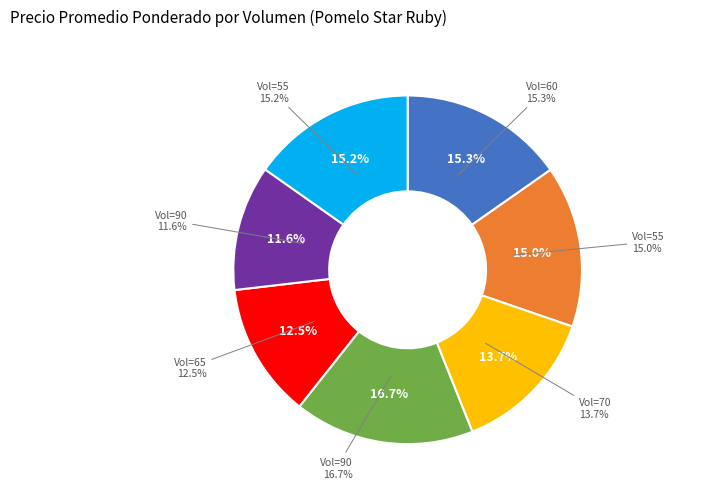

Which category has the smallest portion of the pie?

90